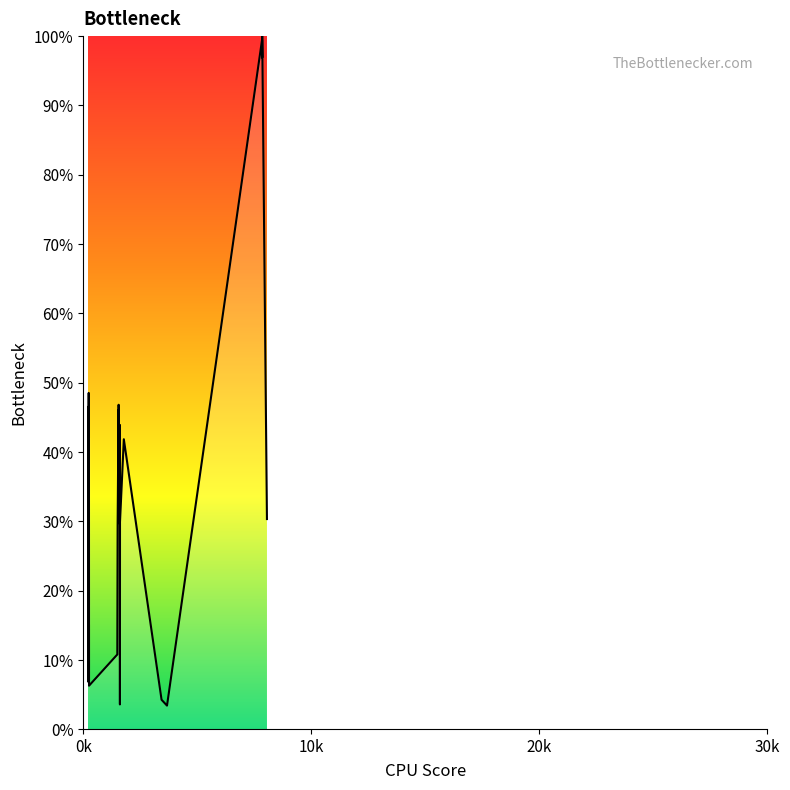

What is the minimum value shown in the chart?

3.4